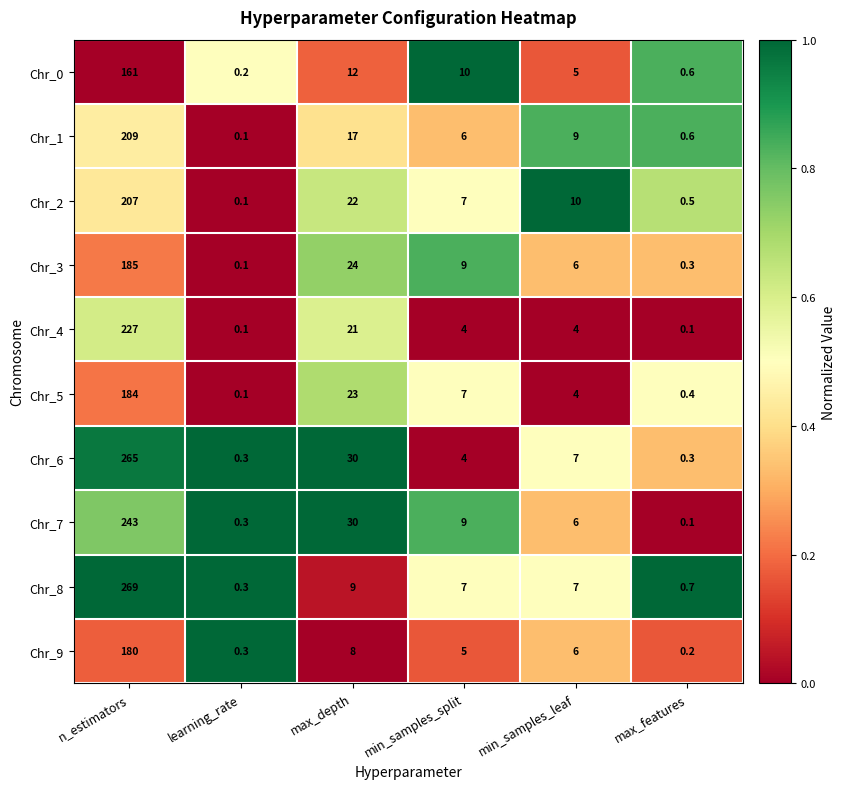

At how many categories does at least one series exceed 0?

6